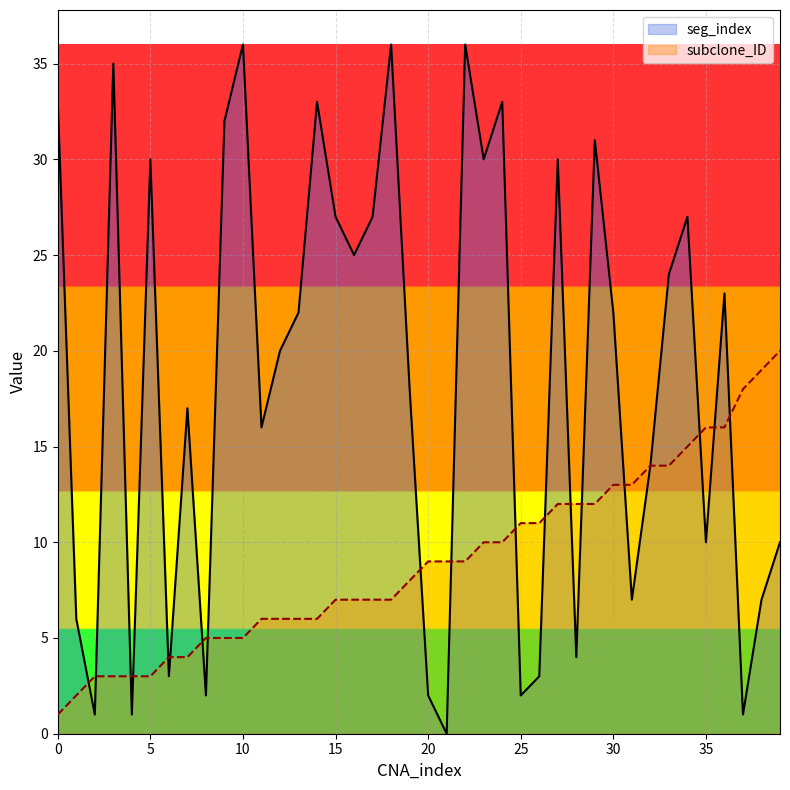

Reading left to right, extract all data points from this chart.

seg_index: 33	6	1	35	1	30	3	17	2	32	36	16	20	22	33	27	25	27	36	18	2	0	36	30	33	2	3	30	4	31	22	7	14	24	27	10	23	1	7	10
subclone_ID: 1	2	3	3	3	3	4	4	5	5	5	6	6	6	6	7	7	7	7	8	9	9	9	10	10	11	11	12	12	12	13	13	14	14	15	16	16	18	19	20